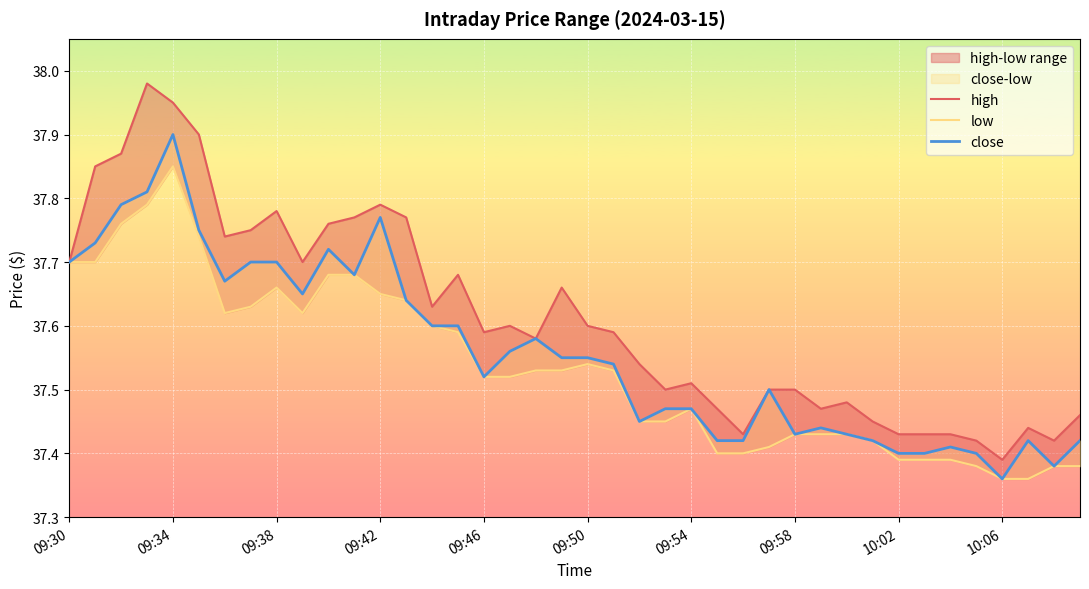

True or false: high has more than 0 interior local peaks.

True